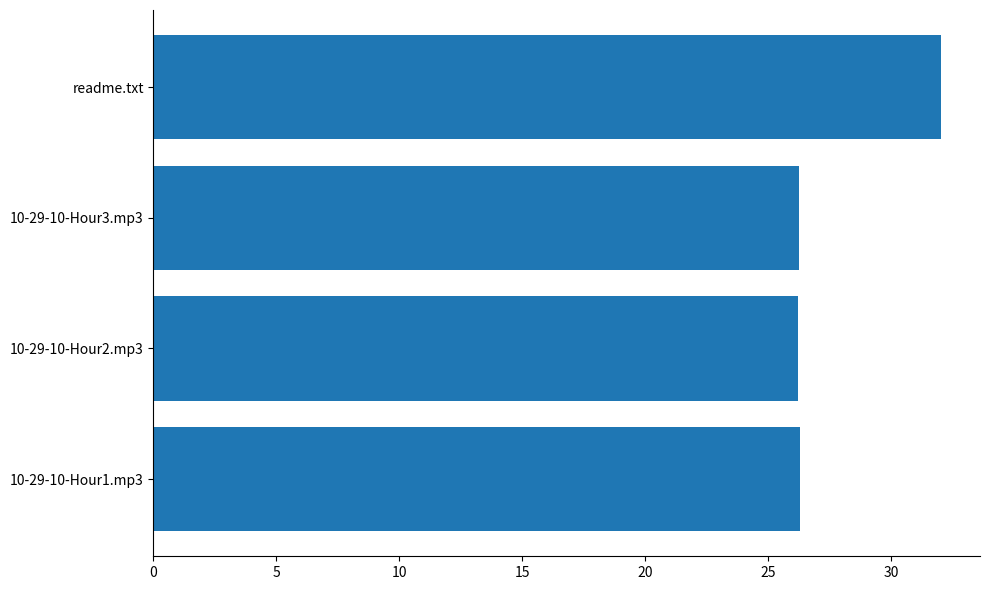

The value at 10-29-10-Hour1.mp3 is 44.3. True or false?

False